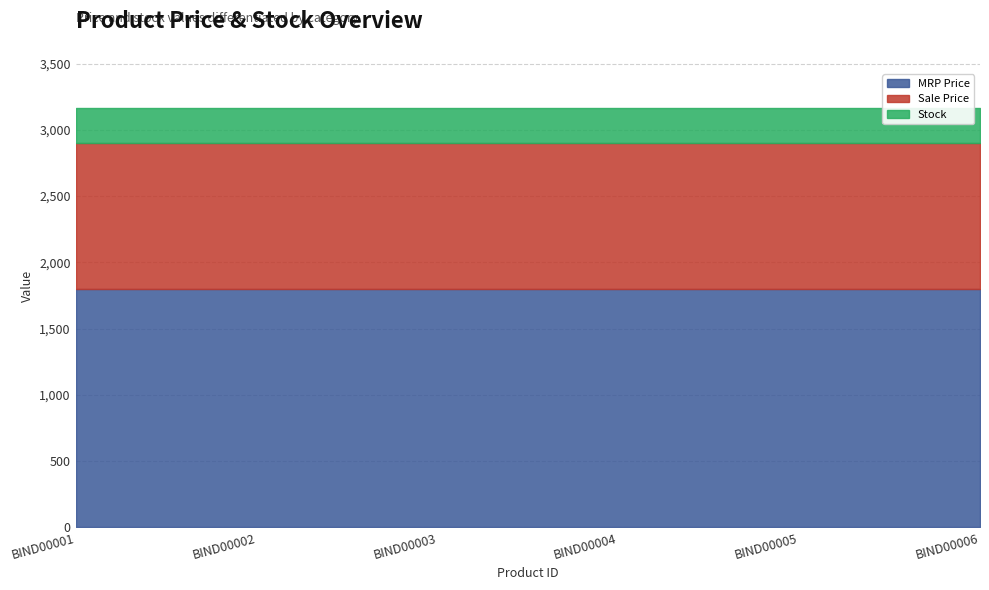

What is the lowest value of the MRP Price series?

1799